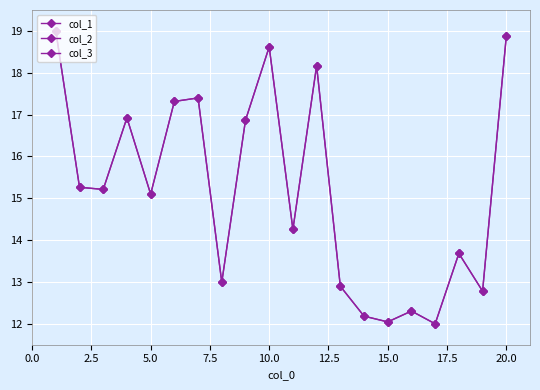

How many lines are shown in the chart?

3